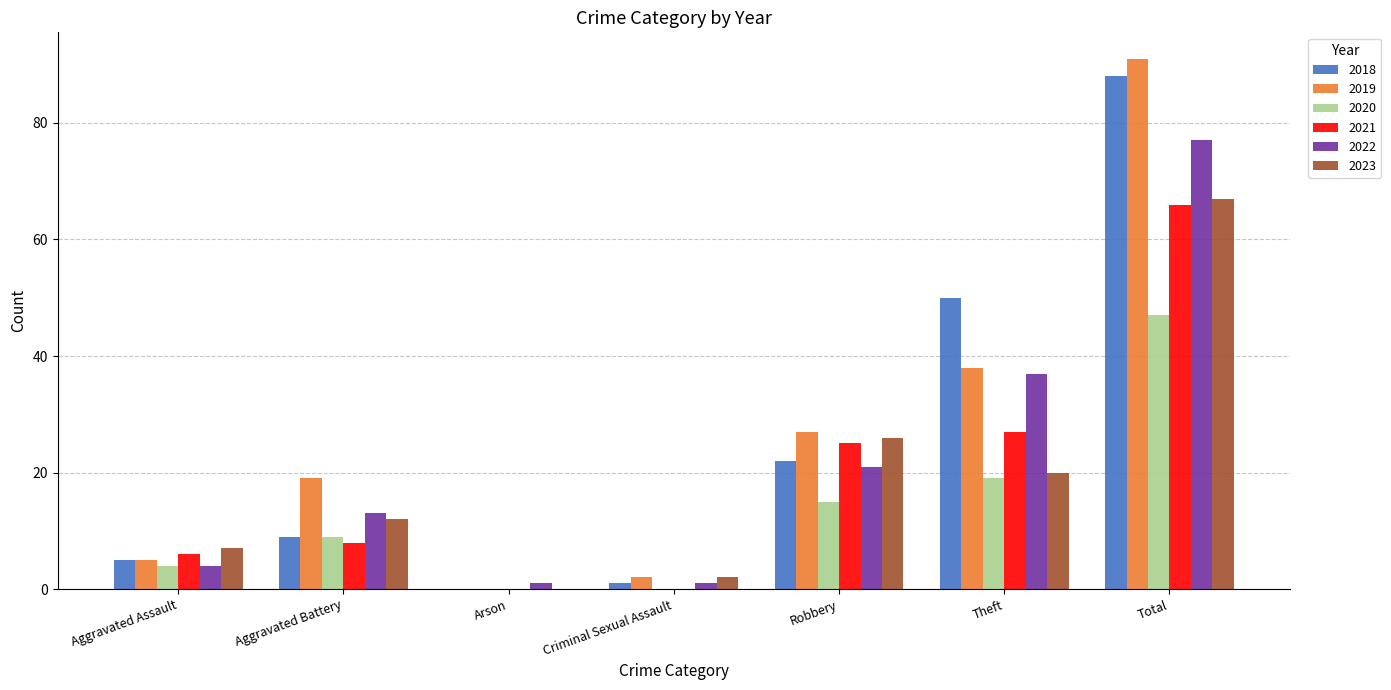

Which series has the largest total across all categories?

2019